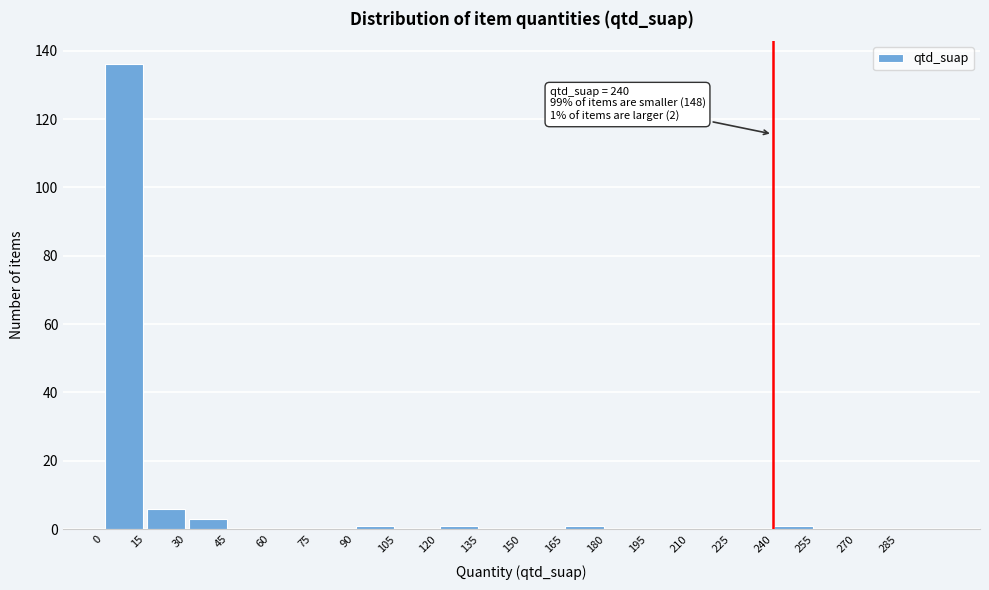

Over which range of the x-axis is the bar tallest?

0 to 15